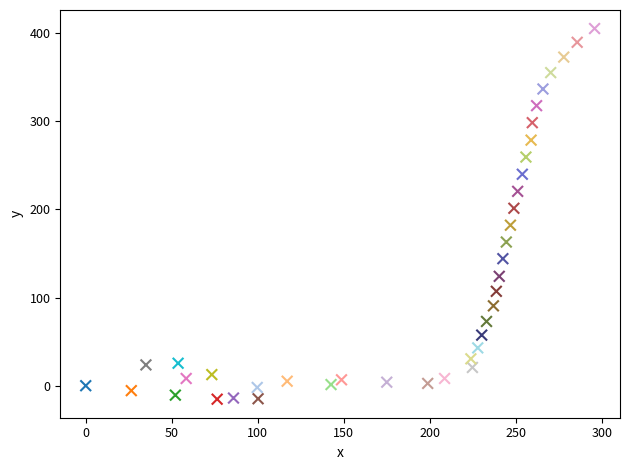

What is the range of Y values (max minus min)?

420.5